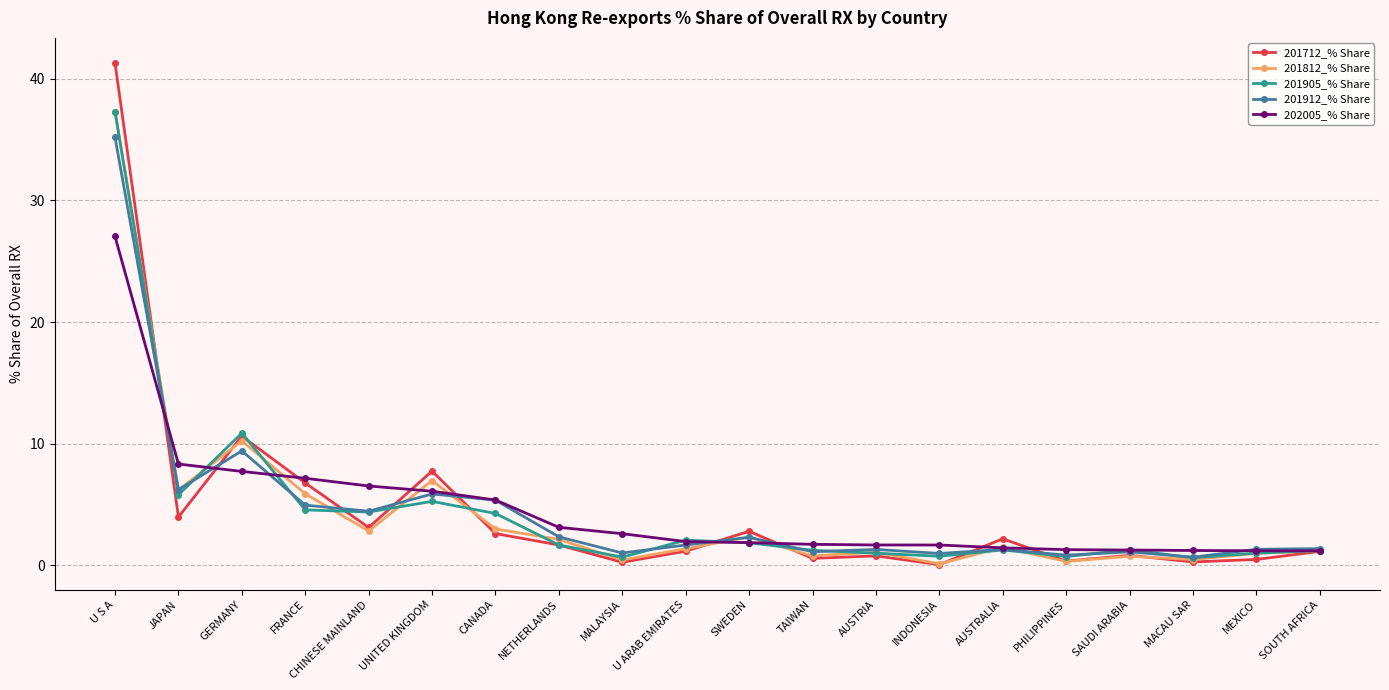

Is it true that 202005_% Share equals 27.0 at U S A?

True